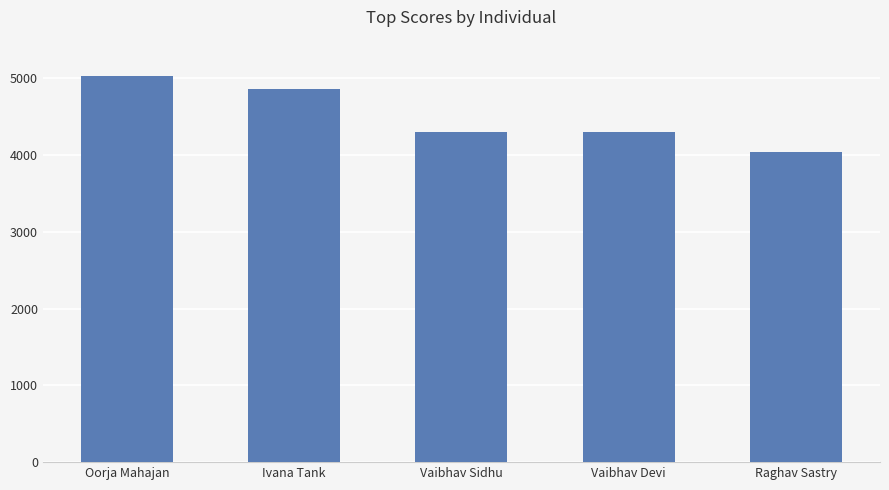

The value at Raghav Sastry is 4040. True or false?

True